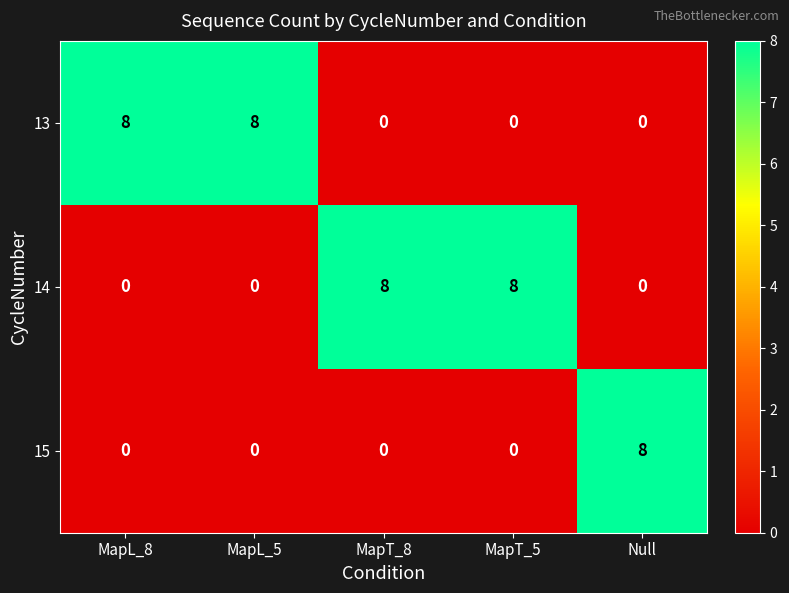

Is the value of 13 at MapL_5 greater than the value of 15 at MapL_8?

Yes